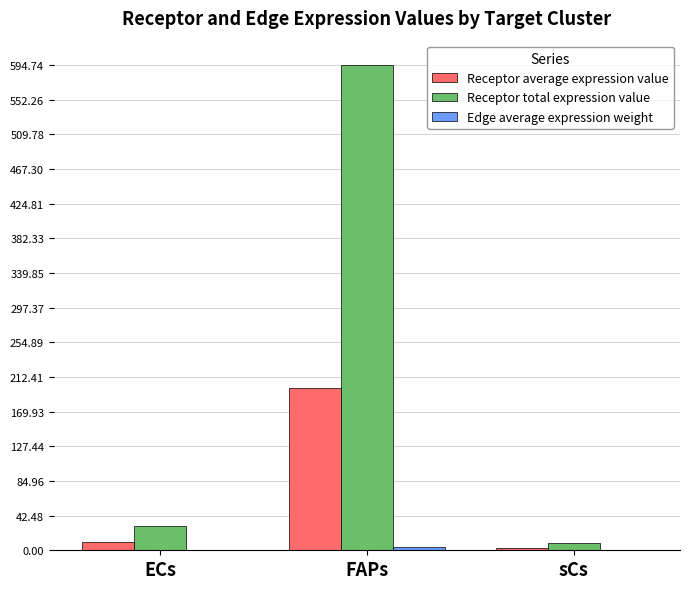

Which category has the highest value across all series?

FAPs